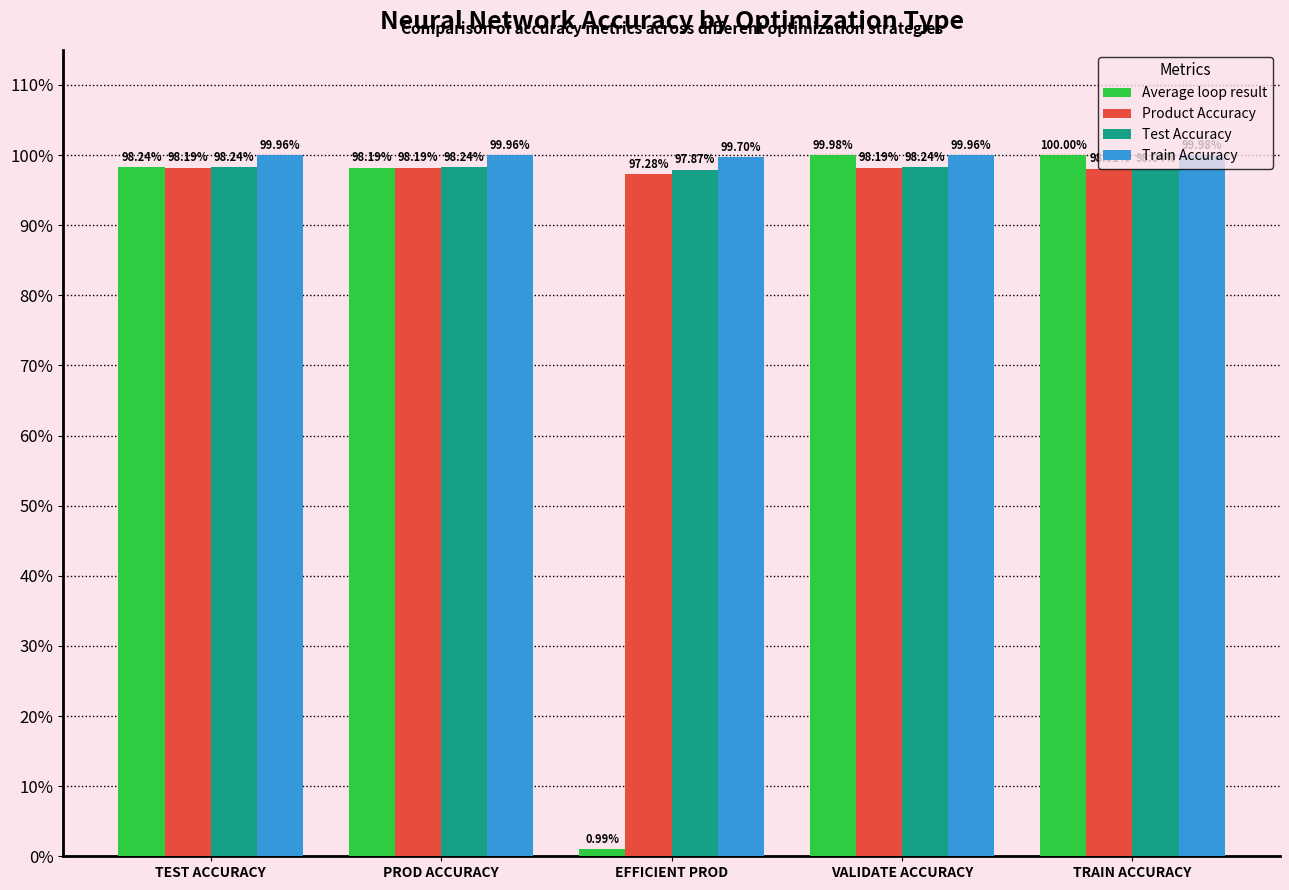

Is the value of Average loop result at EFFICIENT PROD greater than the value of Train Accuracy at EFFICIENT PROD?

No